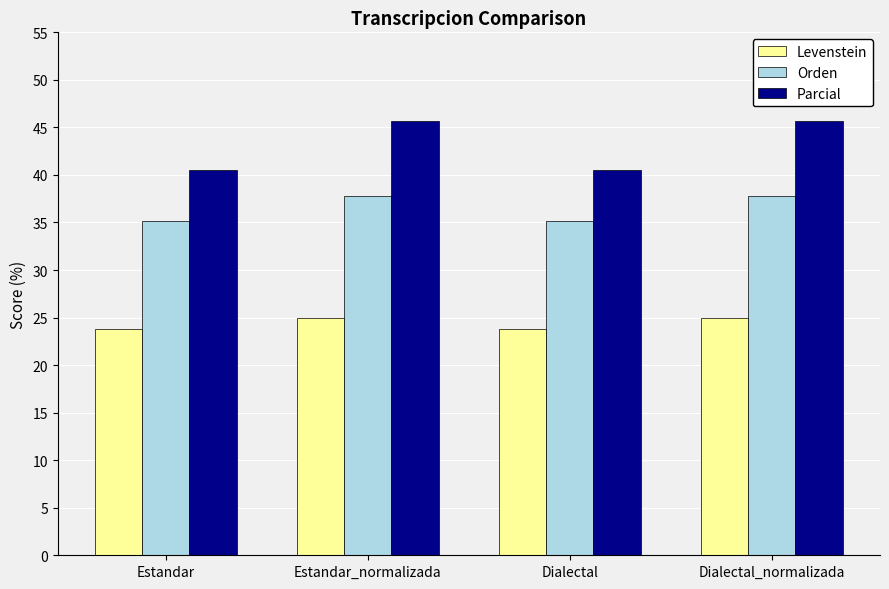

The value of Levenstein at Dialectal is 34.5. True or false?

False